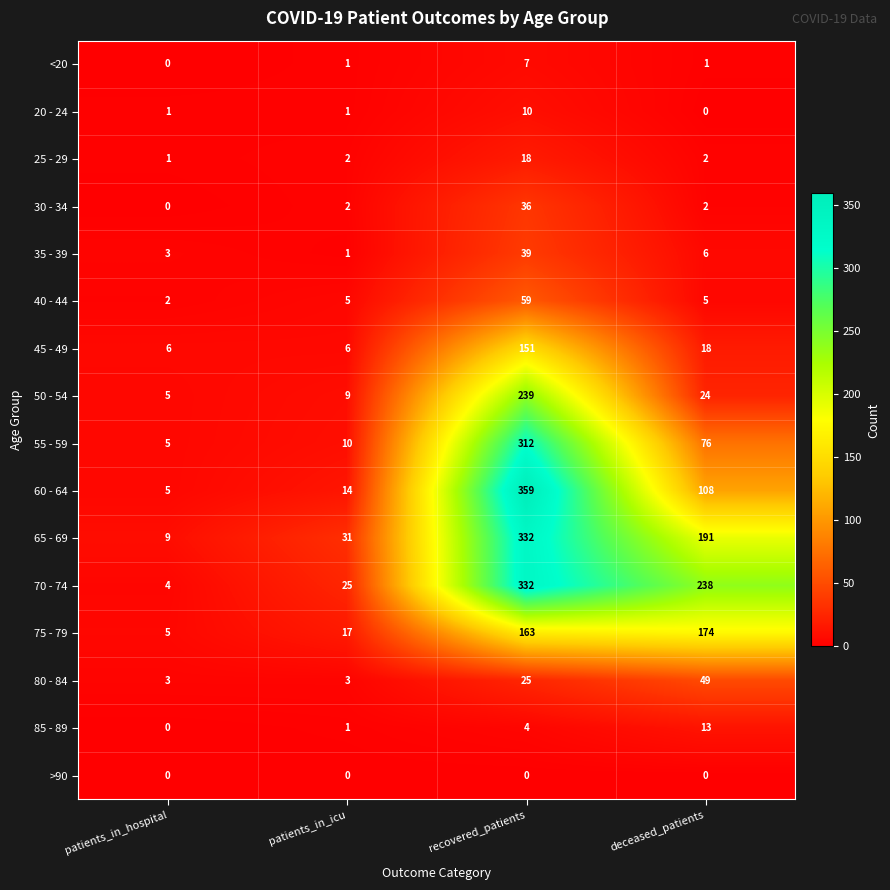

What is the average value of the 25 - 29 series?

6